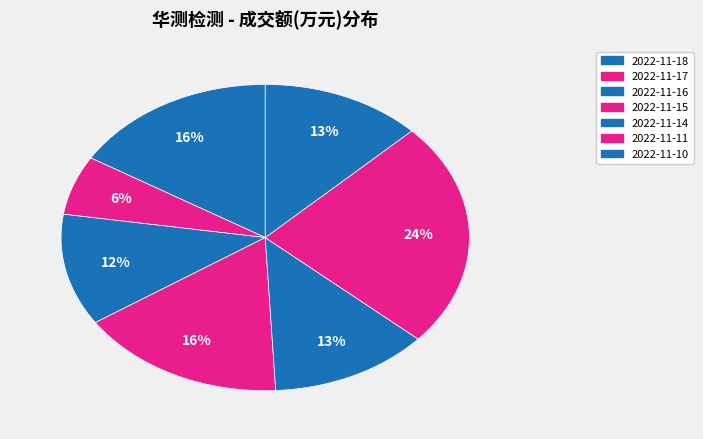

To the nearest percent, what percentage of the pie is 2022-11-11?

24%